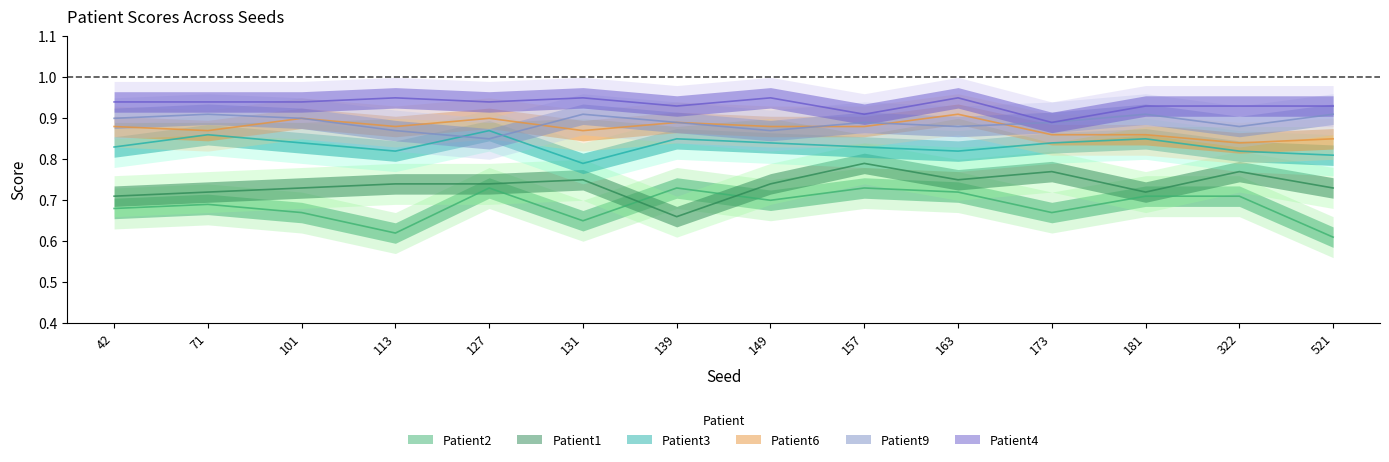

What is the smallest value displayed?

0.6